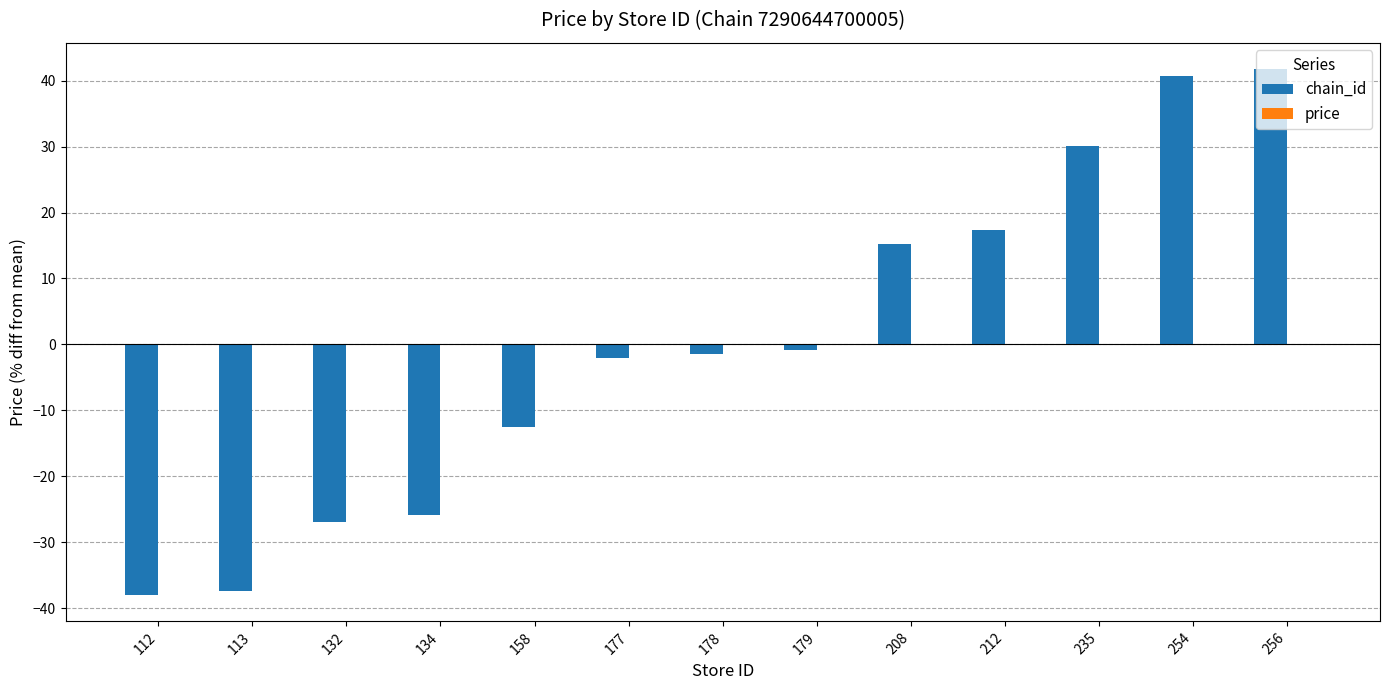

What is the approximate value at 235?

30.1